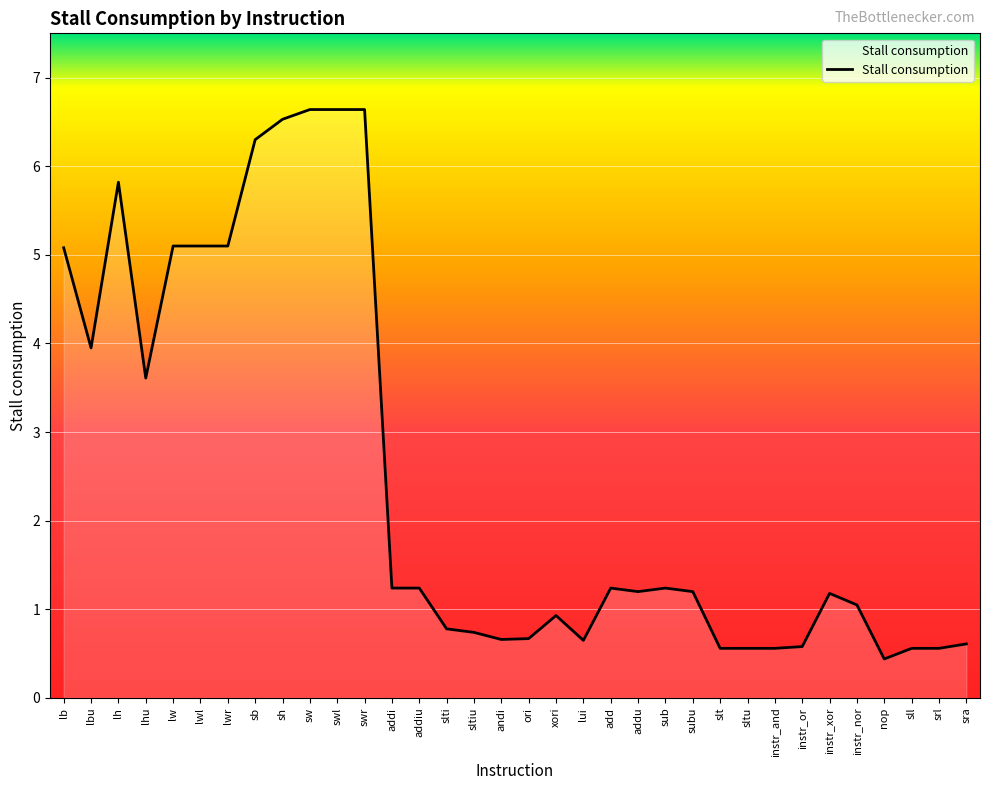

Where is the data nearest to the value 3?

lhu